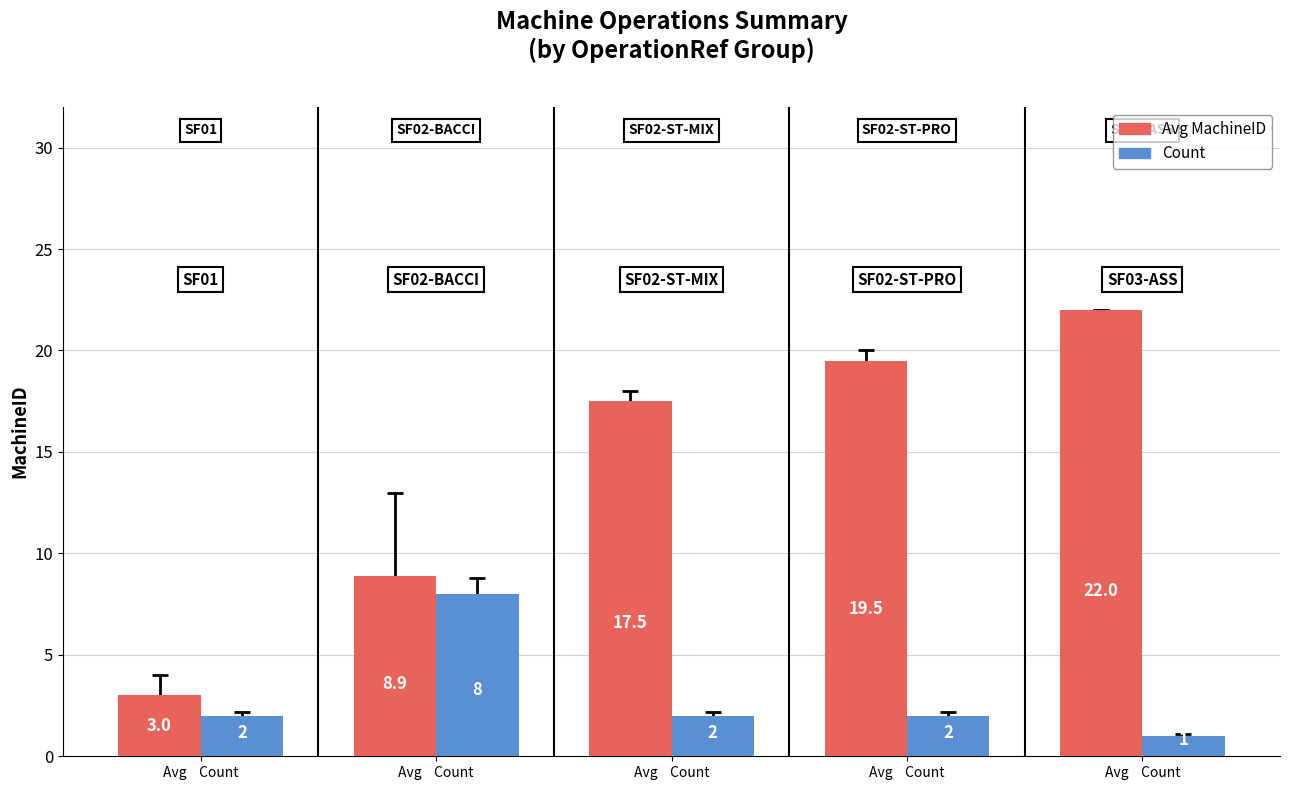

How many bars are there in each group?

2